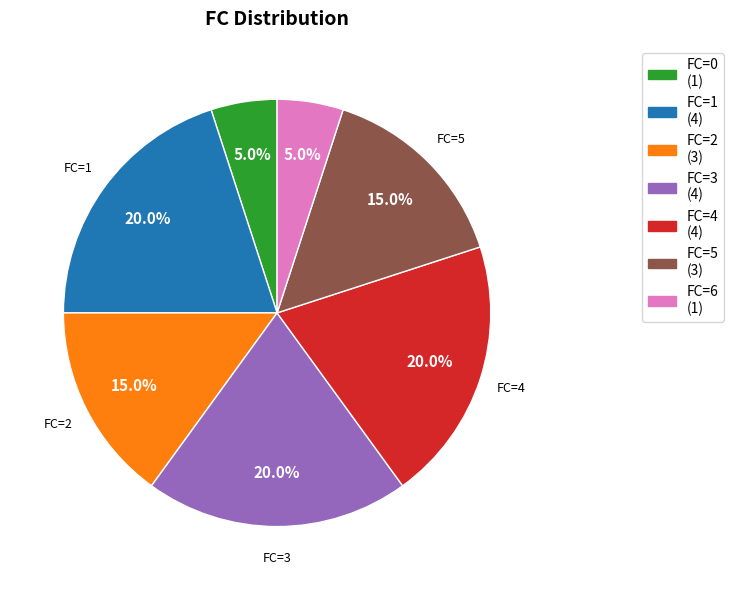

Does any single category account for the majority?

No